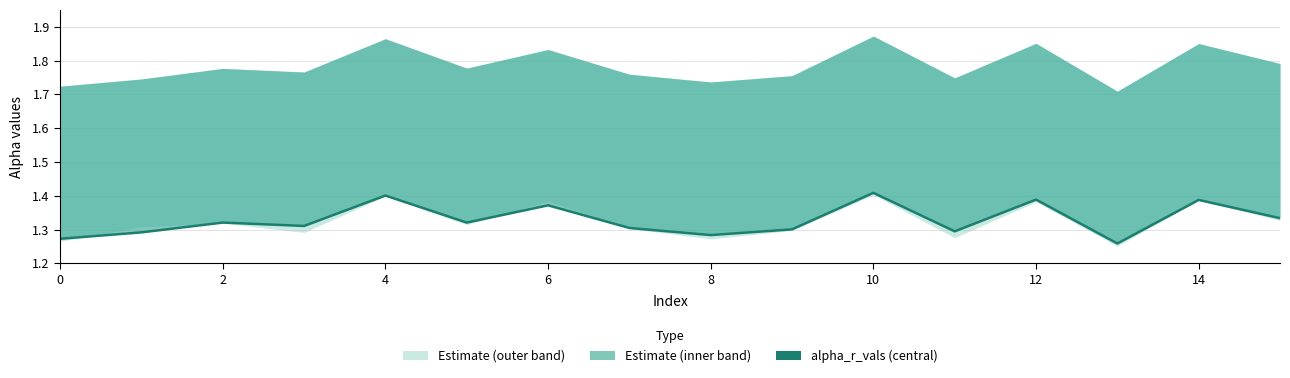

How many interior local peaks (higher than both neighbors) does the data have?

6